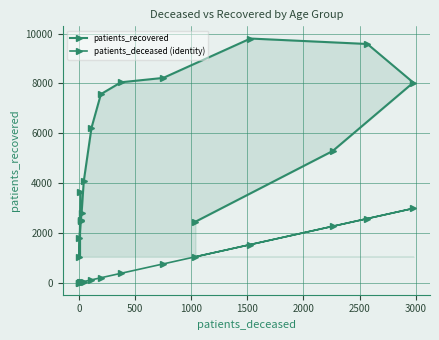

Is this an area chart (filled region under the line)?

No